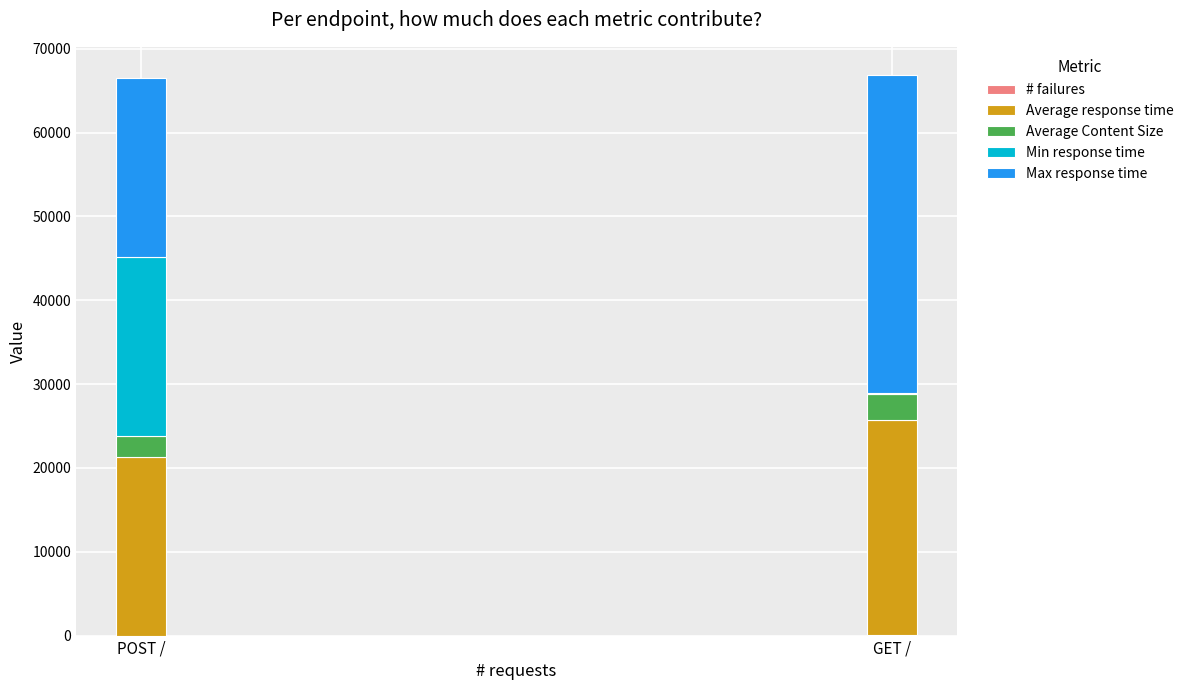

Are the bars grouped side by side (vs. stacked)?

No